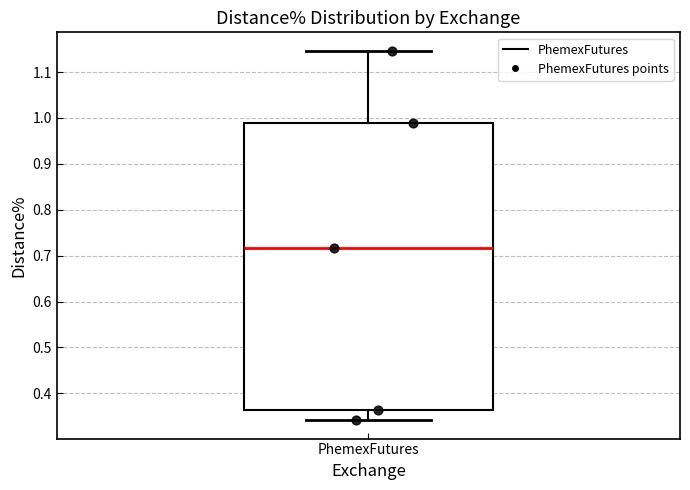

Where is the lower edge of the box for PhemexFutures on the y-axis? The values are not printed on the chart, so give them approximately, as read against the axis.

0.36